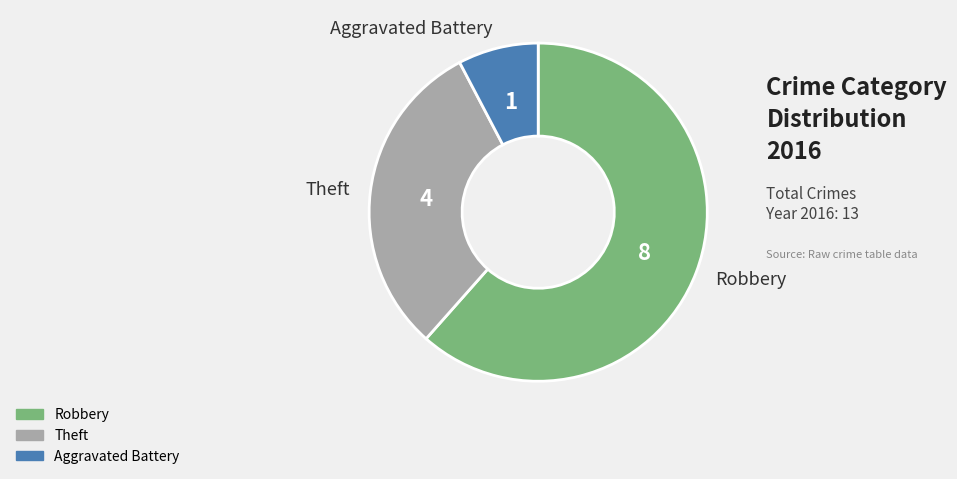

Is there any slice that represents more than half of the pie?

Yes